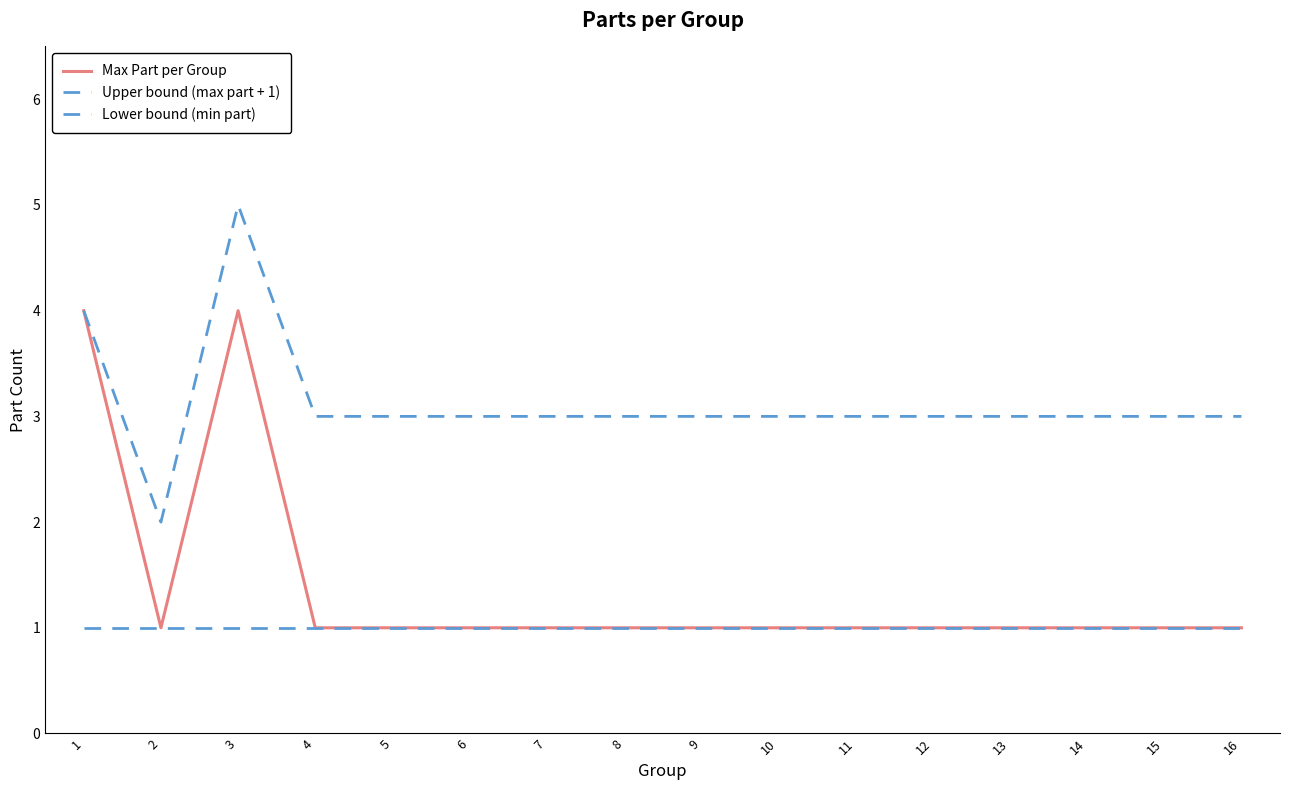

Is this an area chart (filled region under the line)?

No